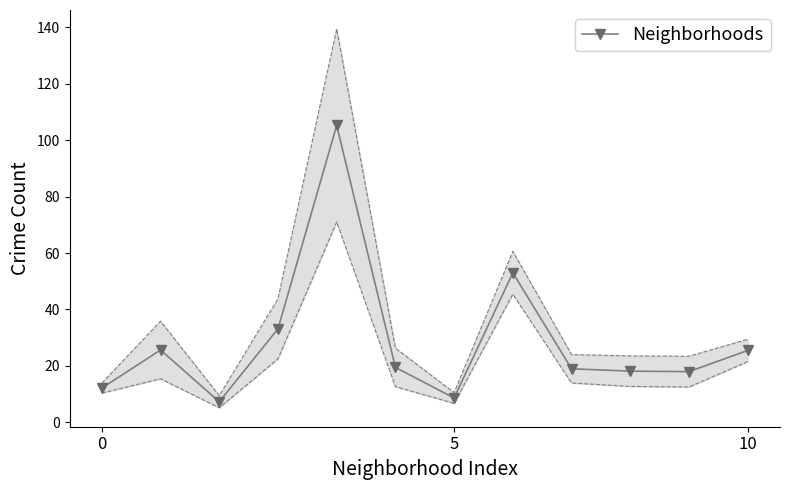

What is the greatest value displayed?

105.2